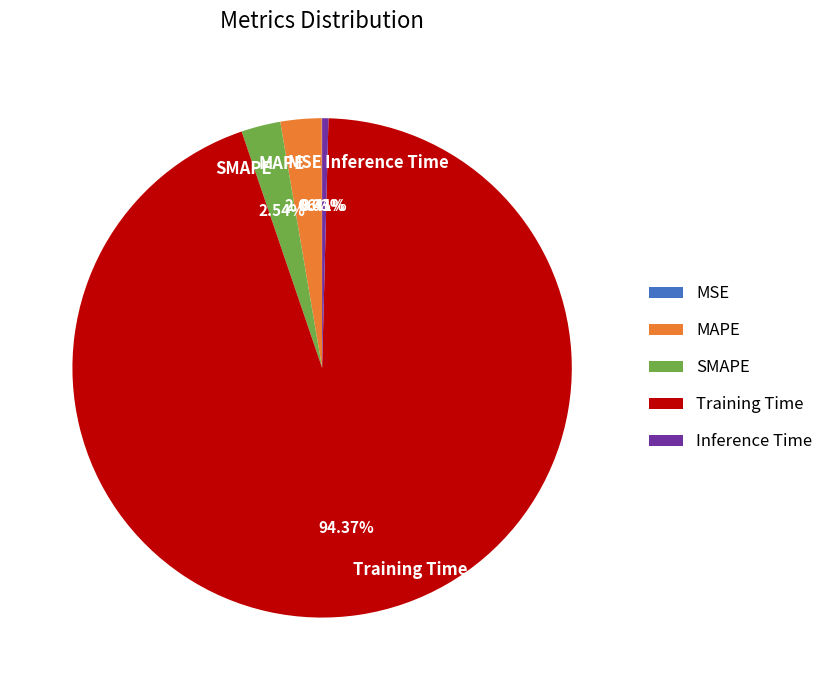

Combined, do SMAPE and MAPE account for over 50%?

No